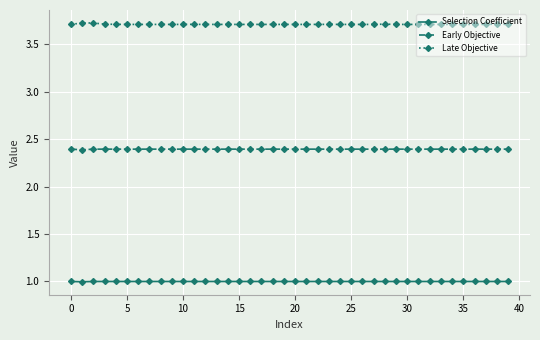

True or false: Early Objective and Selection Coefficient cross at least once.

False